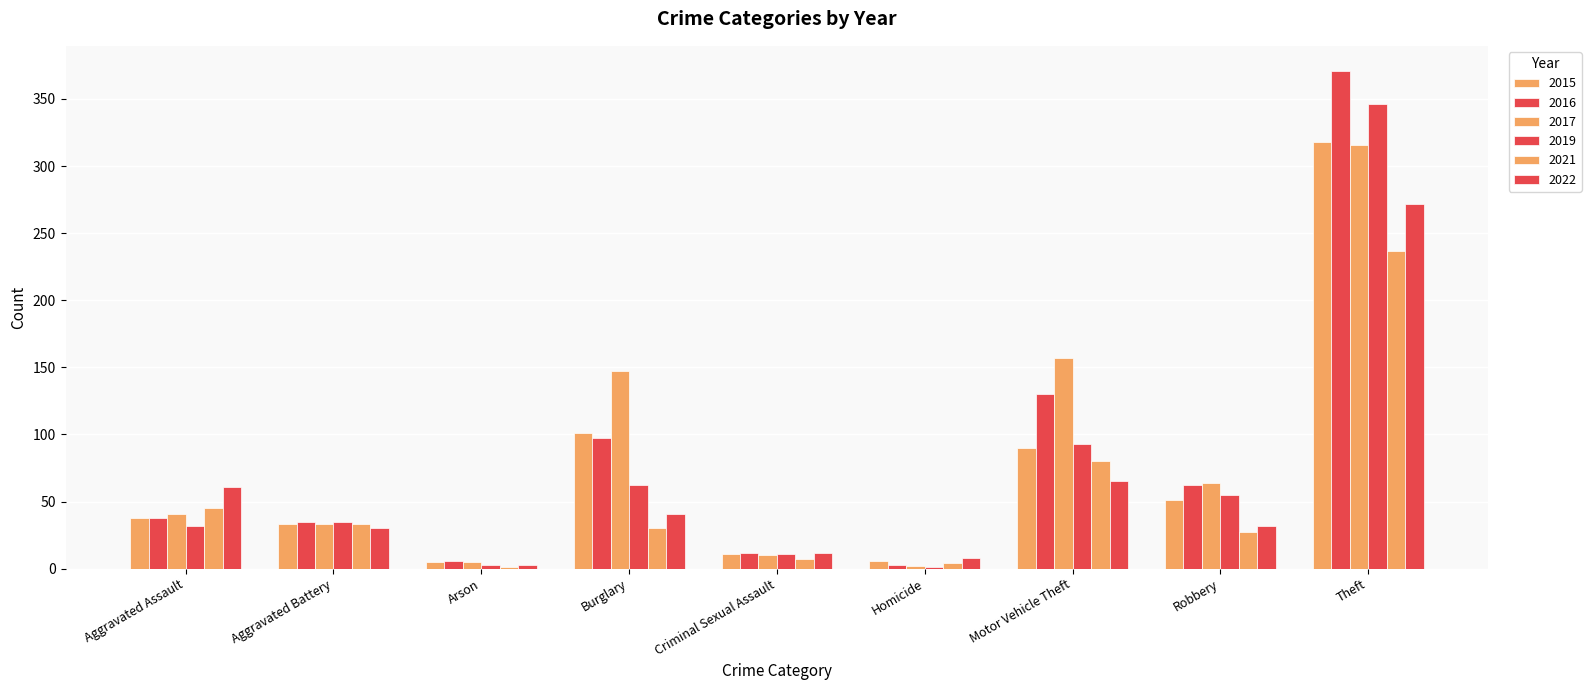

How many groups of bars are there?

9